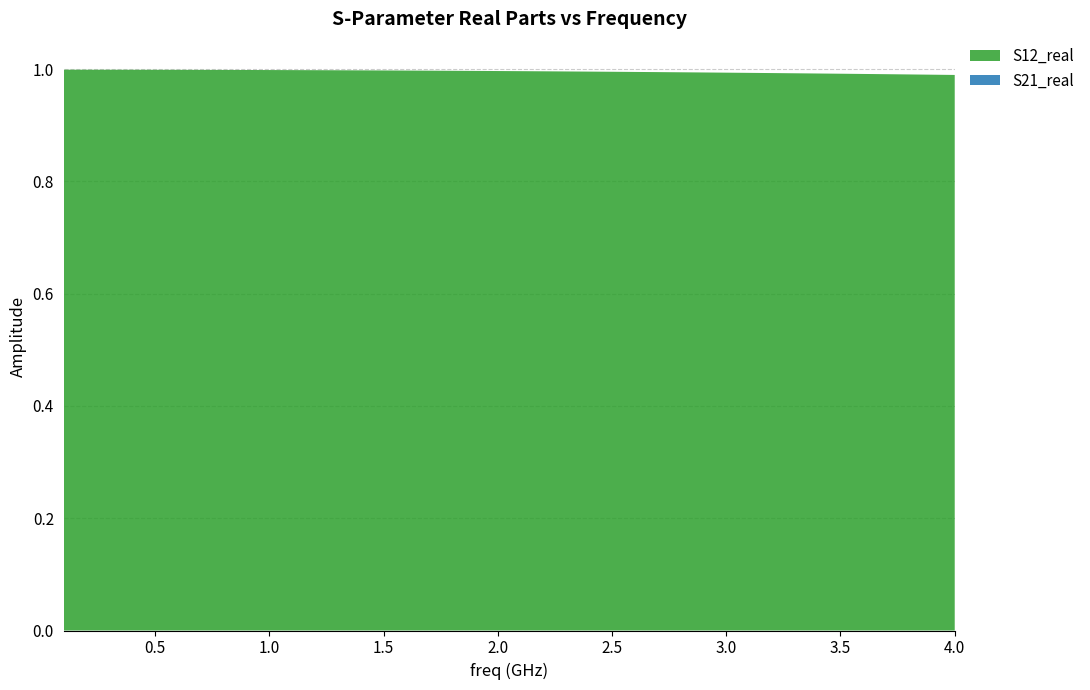

Reading left to right, extract all data points from this chart.

S21_real: 1.0	1.0	1.0	1.0	1.0	1.0	1.0	1.0	1.0	1.0	1.0	1.0	1.0	1.0	1.0	1.0	1.0	1.0	1.0	1.0	1.0	1.0	1.0	1.0	1.0	1.0	1.0	1.0	1.0	1.0	1.0	1.0	1.0	1.0	1.0	1.0	1.0	1.0	1.0	1.0
S12_real: 1.0	1.0	1.0	1.0	1.0	1.0	1.0	1.0	1.0	1.0	1.0	1.0	1.0	1.0	1.0	1.0	1.0	1.0	1.0	1.0	1.0	1.0	1.0	1.0	1.0	1.0	1.0	1.0	1.0	1.0	1.0	1.0	1.0	1.0	1.0	1.0	1.0	1.0	1.0	1.0